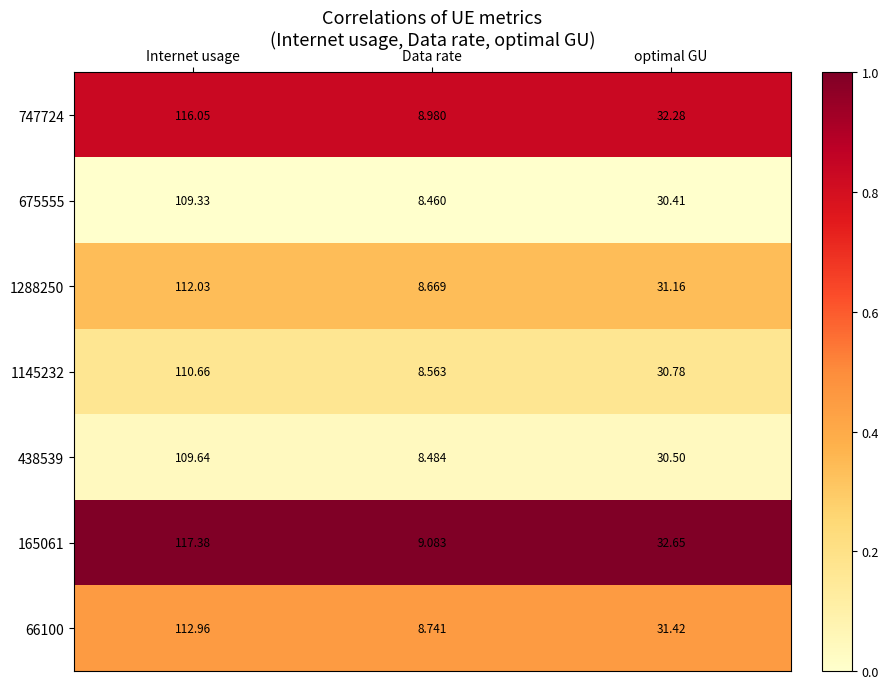

Where is 66100 nearest to the value 60?

optimal GU